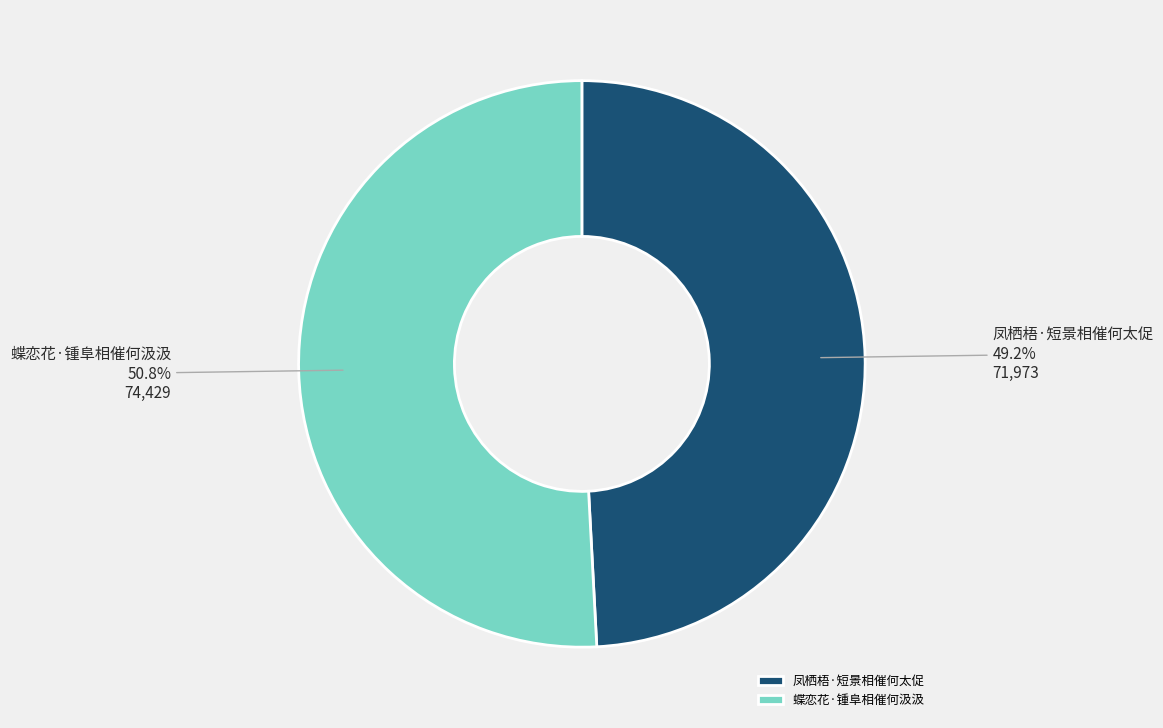

What is the smallest slice in the pie chart?

凤栖梧·短景相催何太促